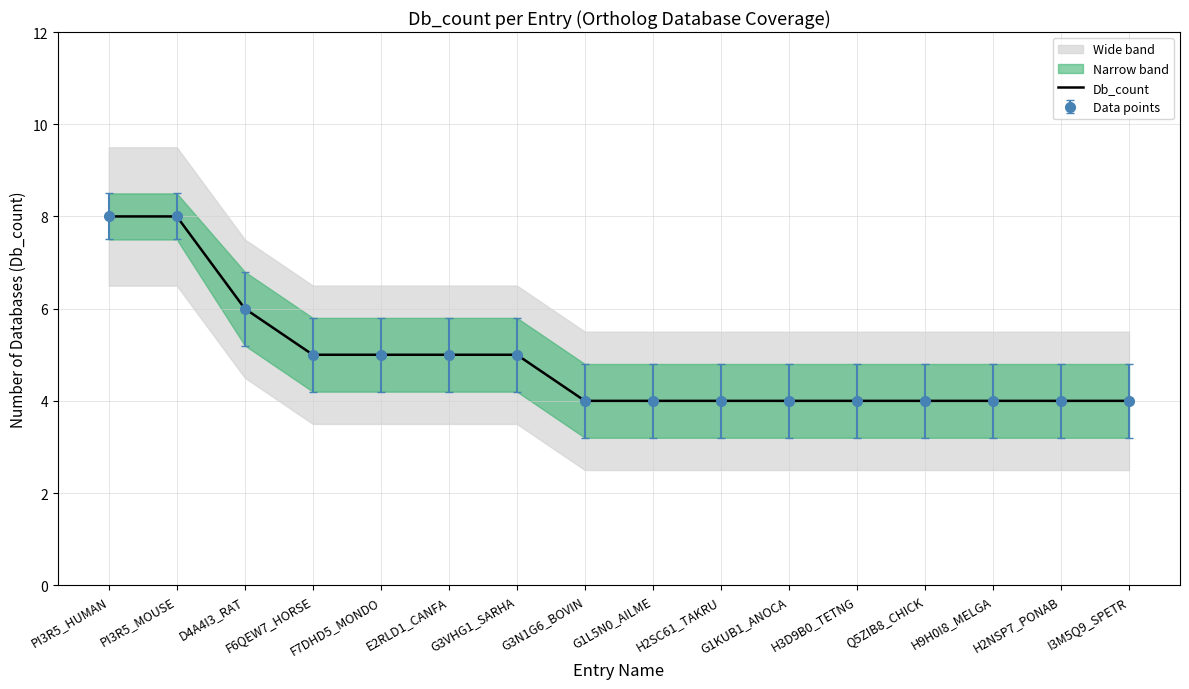

Rank the categories by value from lowest to highest.

G3N1G6_BOVIN, G1L5N0_AILME, H2SC61_TAKRU, G1KUB1_ANOCA, H3D9B0_TETNG, Q5ZIB8_CHICK, H9H0I8_MELGA, H2NSP7_PONAB, I3M5Q9_SPETR, F6QEW7_HORSE, F7DHD5_MONDO, E2RLD1_CANFA, G3VHG1_SARHA, D4A4I3_RAT, PI3R5_HUMAN, PI3R5_MOUSE